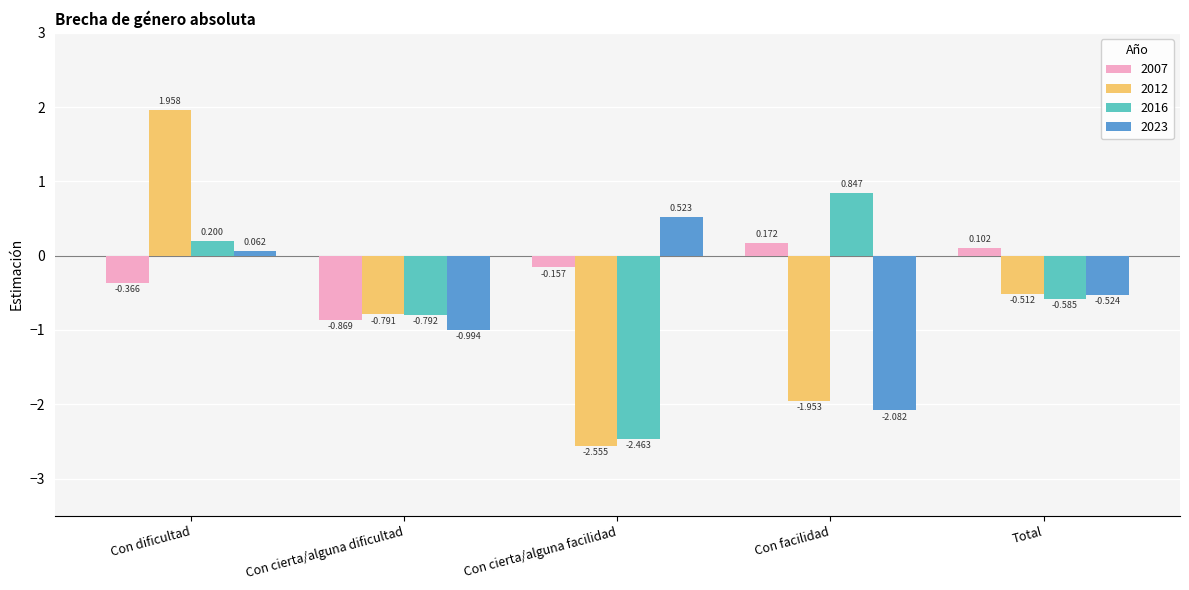

Which category has the lowest value across all series?

Con cierta/alguna facilidad